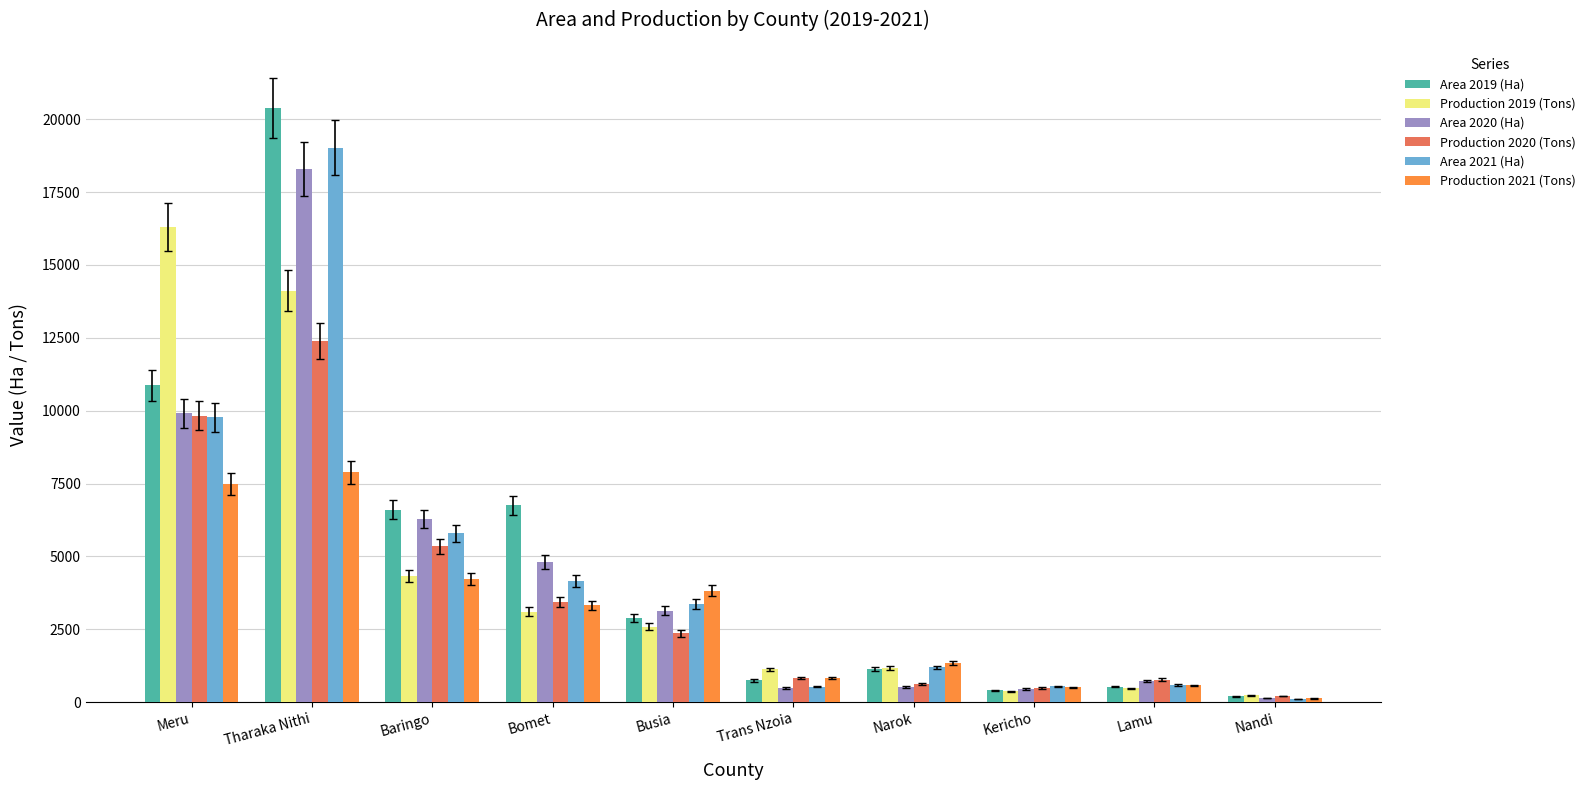

What is the spread (max minus min) of values at Lamu?

297